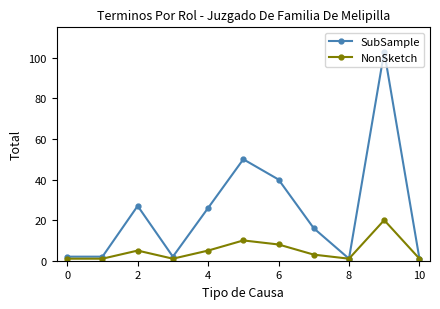

Which series has the widest spread of values?

SubSample